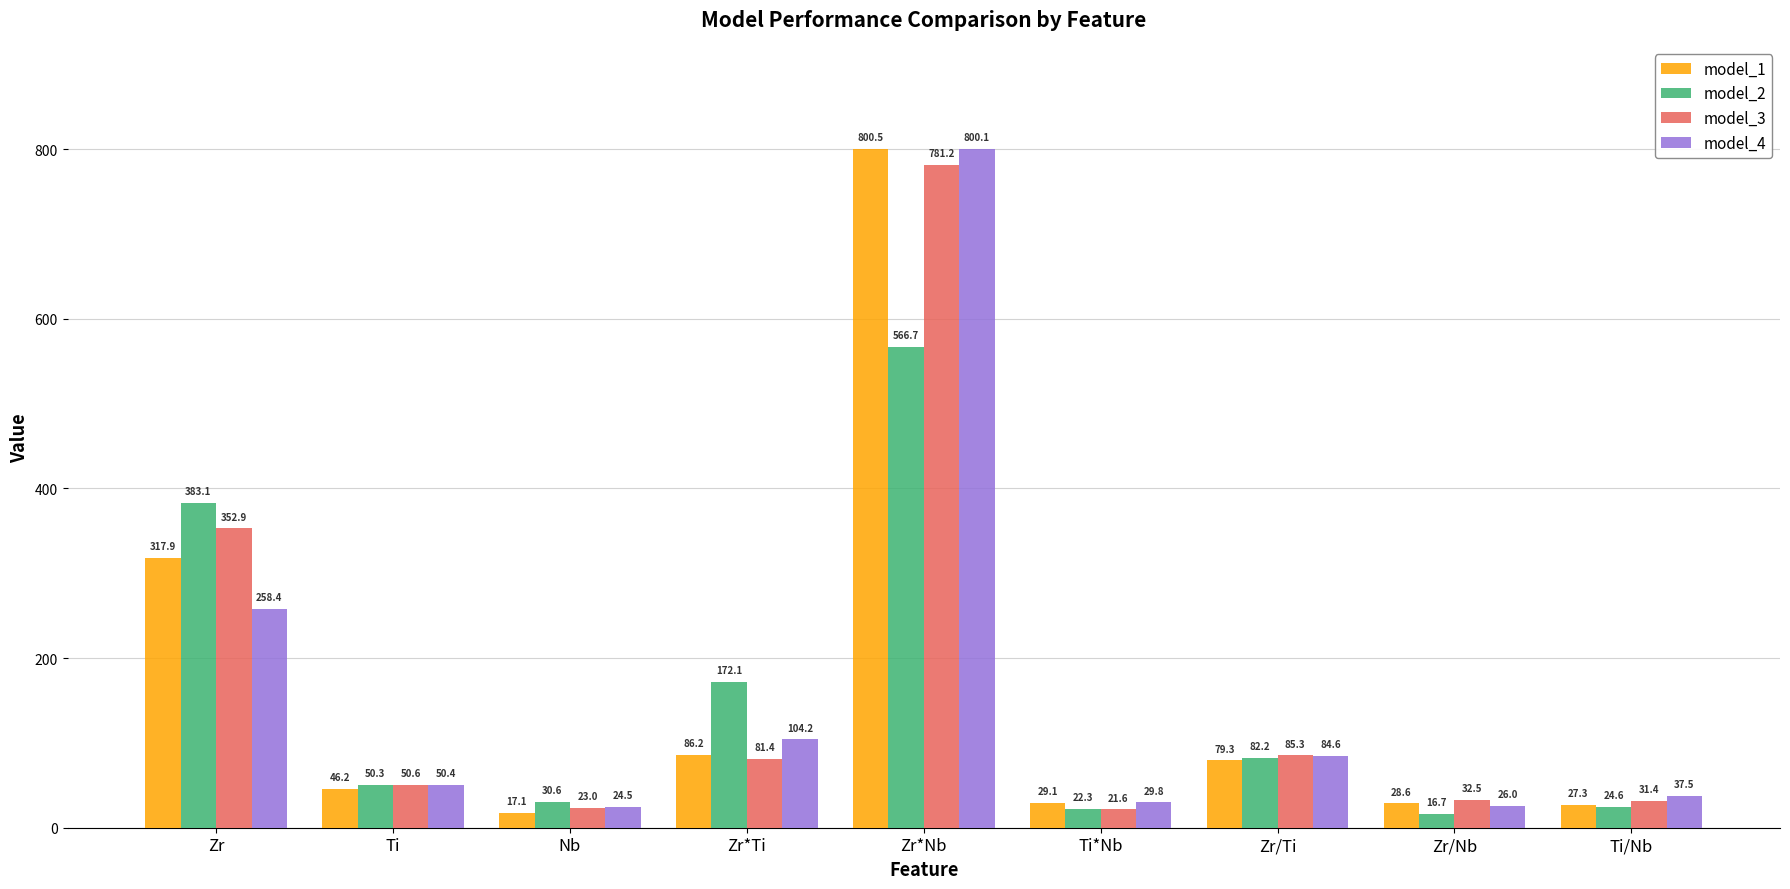

What is the label of the 8th bar from the right?

Ti